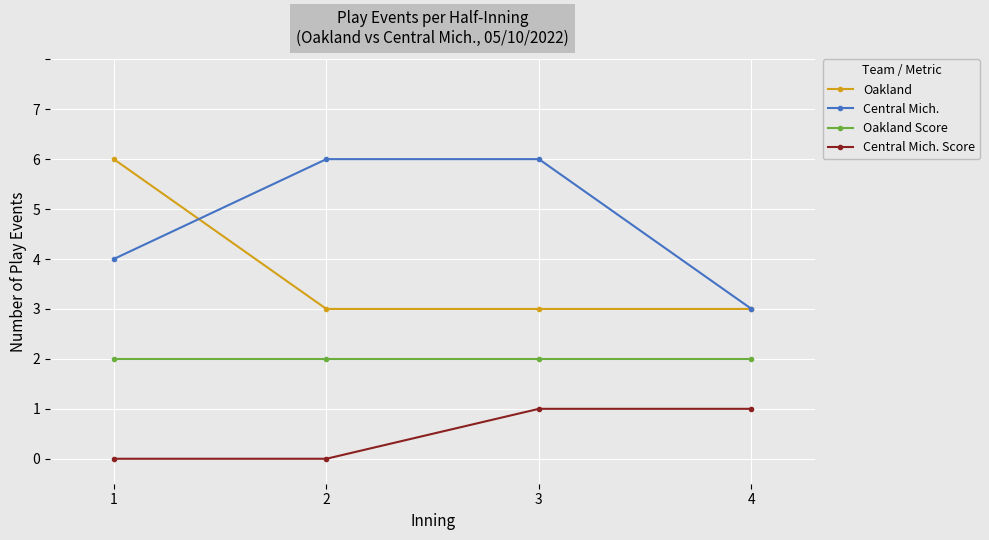

What is the maximum value shown in the chart?

6